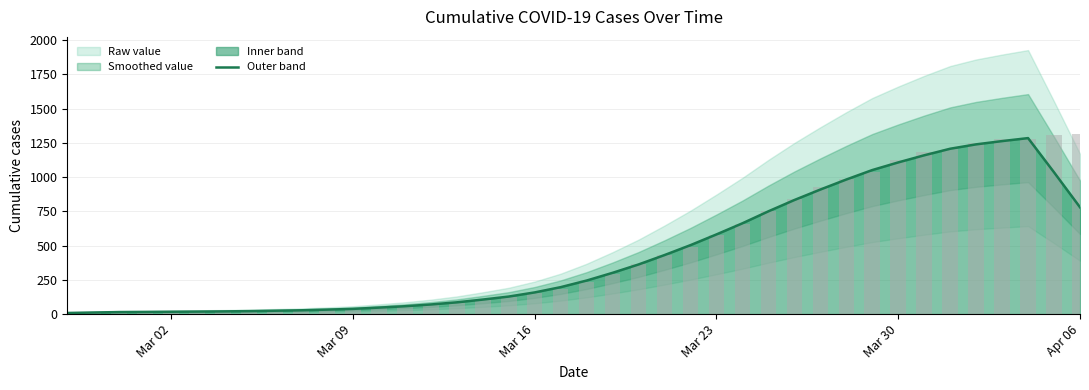

What is the maximum value shown in the chart?

1312.0